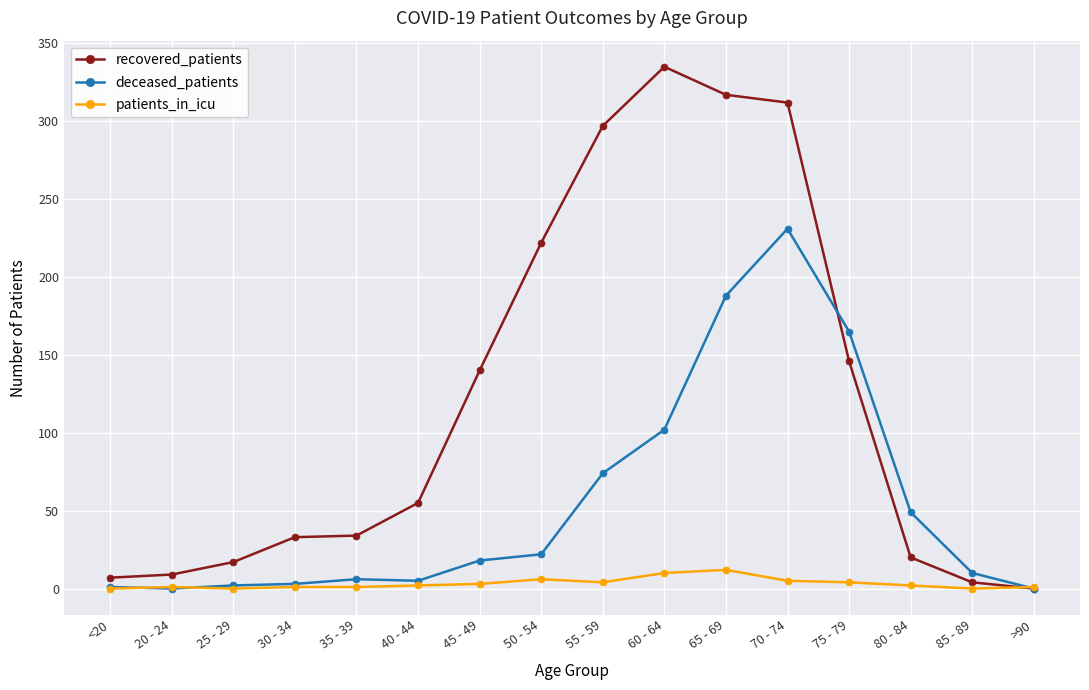

What is the sum of the deceased_patients values at 35 - 39 and 30 - 34?

9